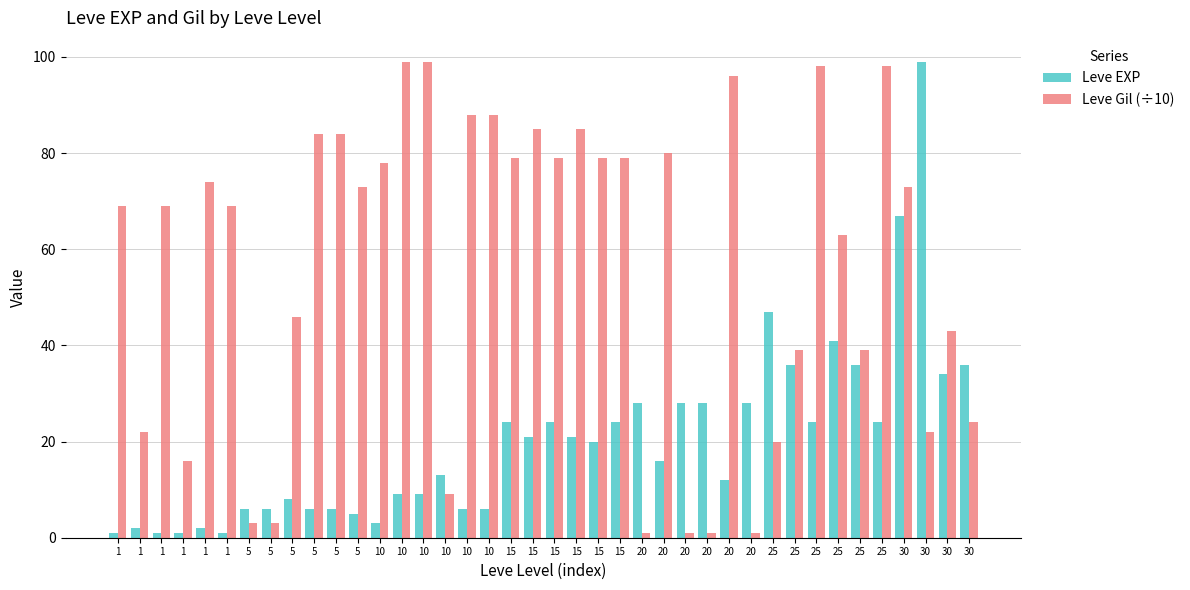

How many bars are there in total?

80